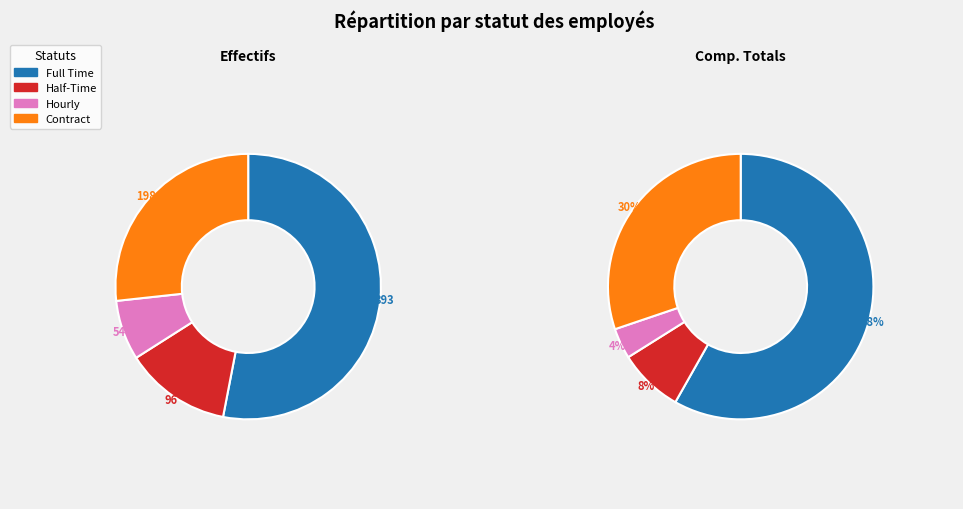

True or false: Half-Time accounts for 92% of the total.

False